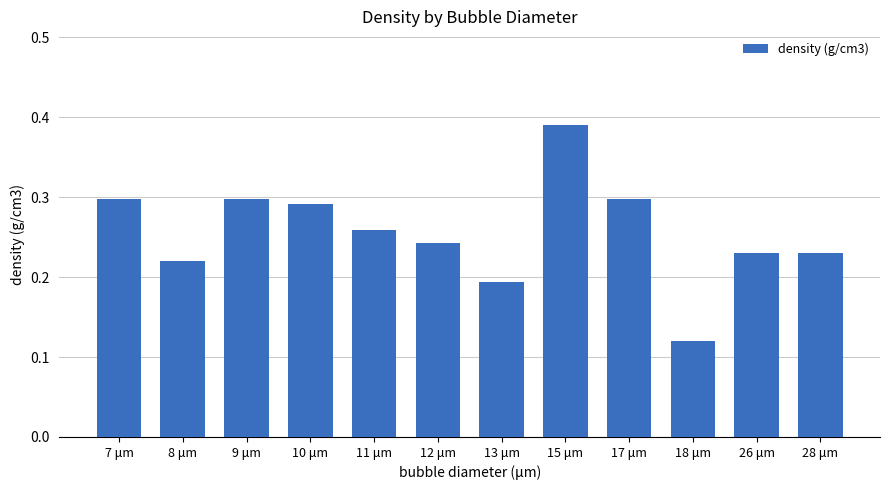

Count the values in the range 0 to 1.

12